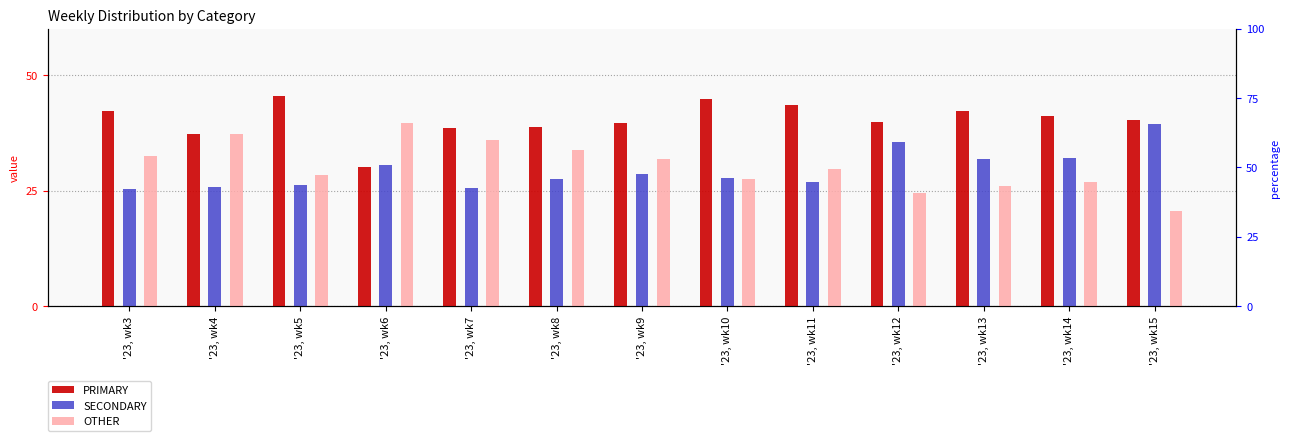

What is the minimum value for PRIMARY?

30.0